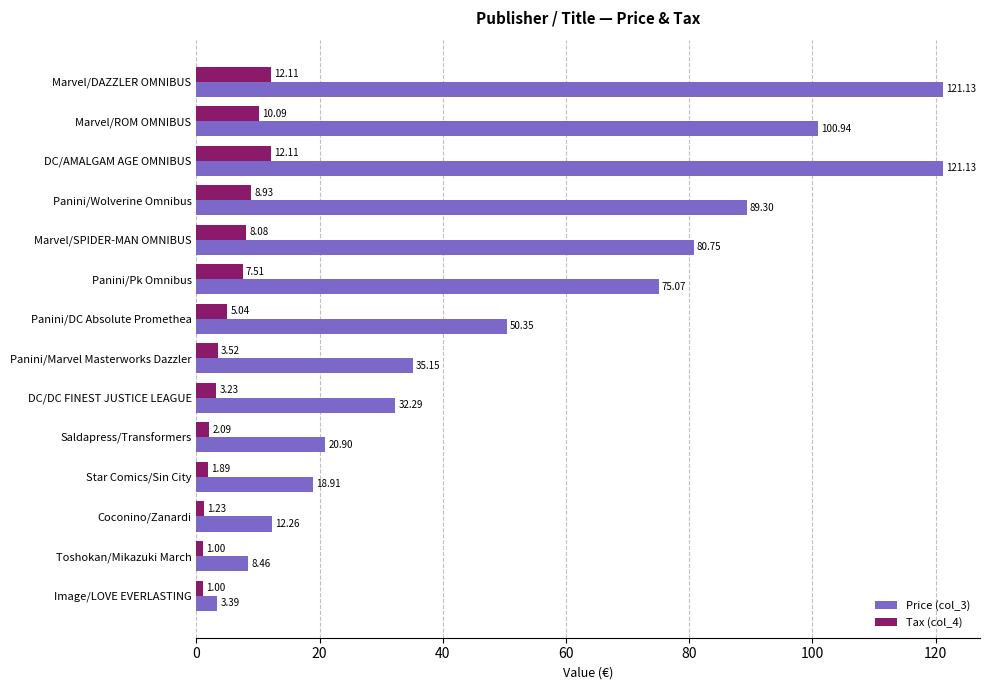

At which label is Tax (col_4) closest to 6?

Panini/DC Absolute Promethea